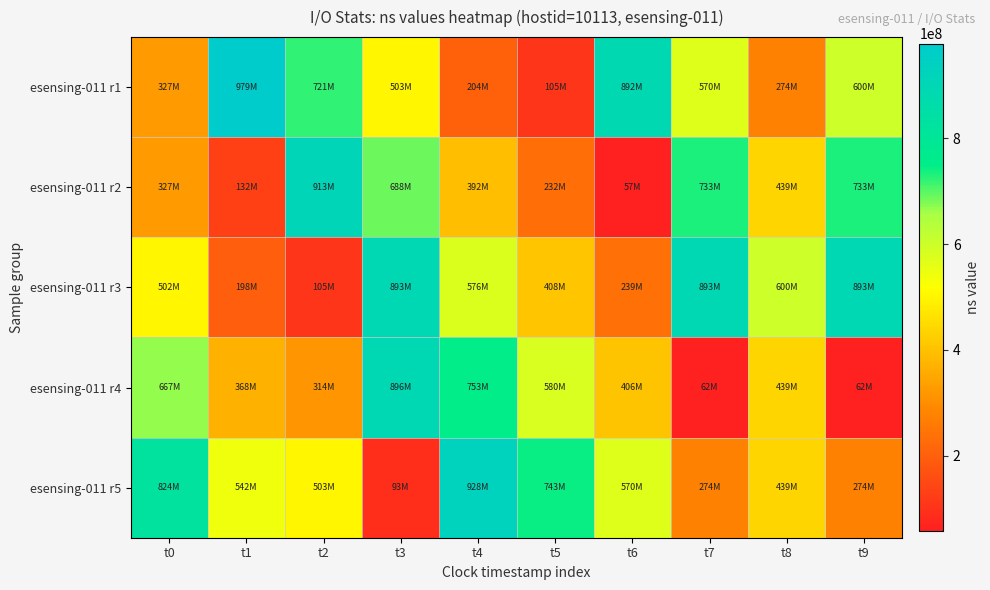

At which category does the chart reach its peak across all series?

t1